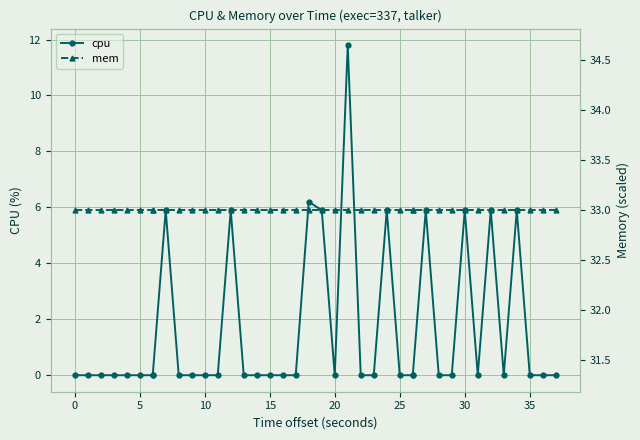

In cpu, how many points are lower than both neighbors (excluding endpoints)?

3